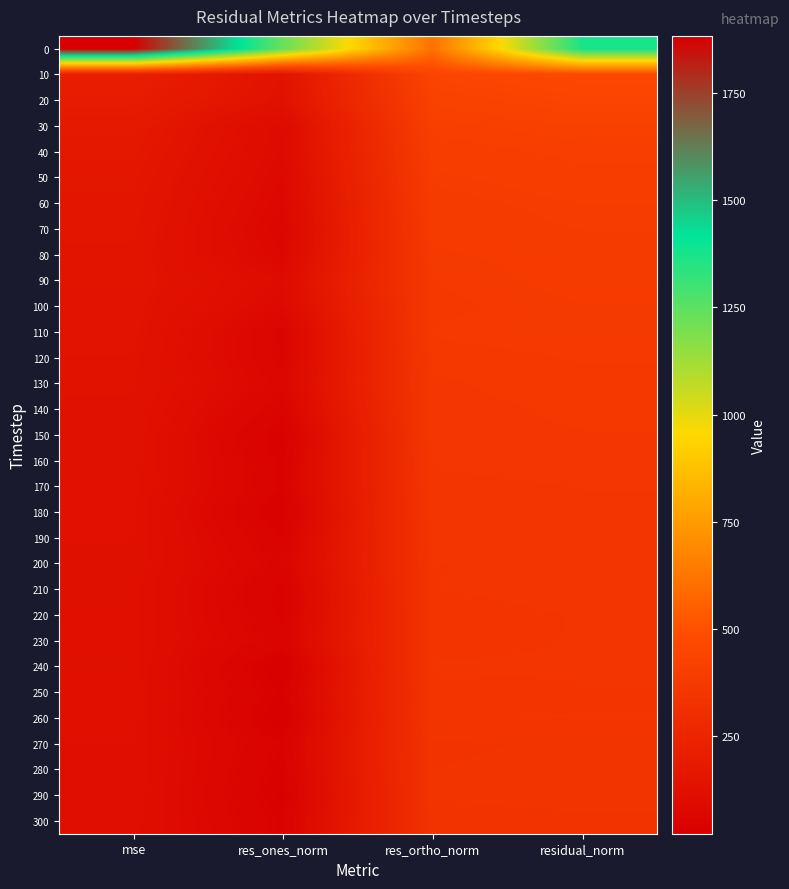

At which category is the sum across all series the highest?

residual_norm